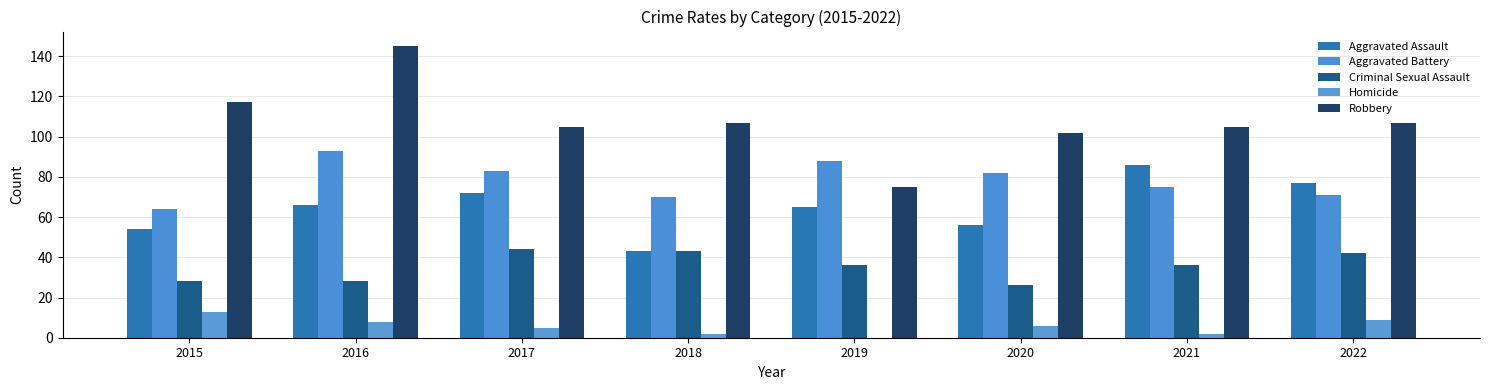

Rank the series at 2015 from lowest to highest value.

Homicide, Criminal Sexual Assault, Aggravated Assault, Aggravated Battery, Robbery